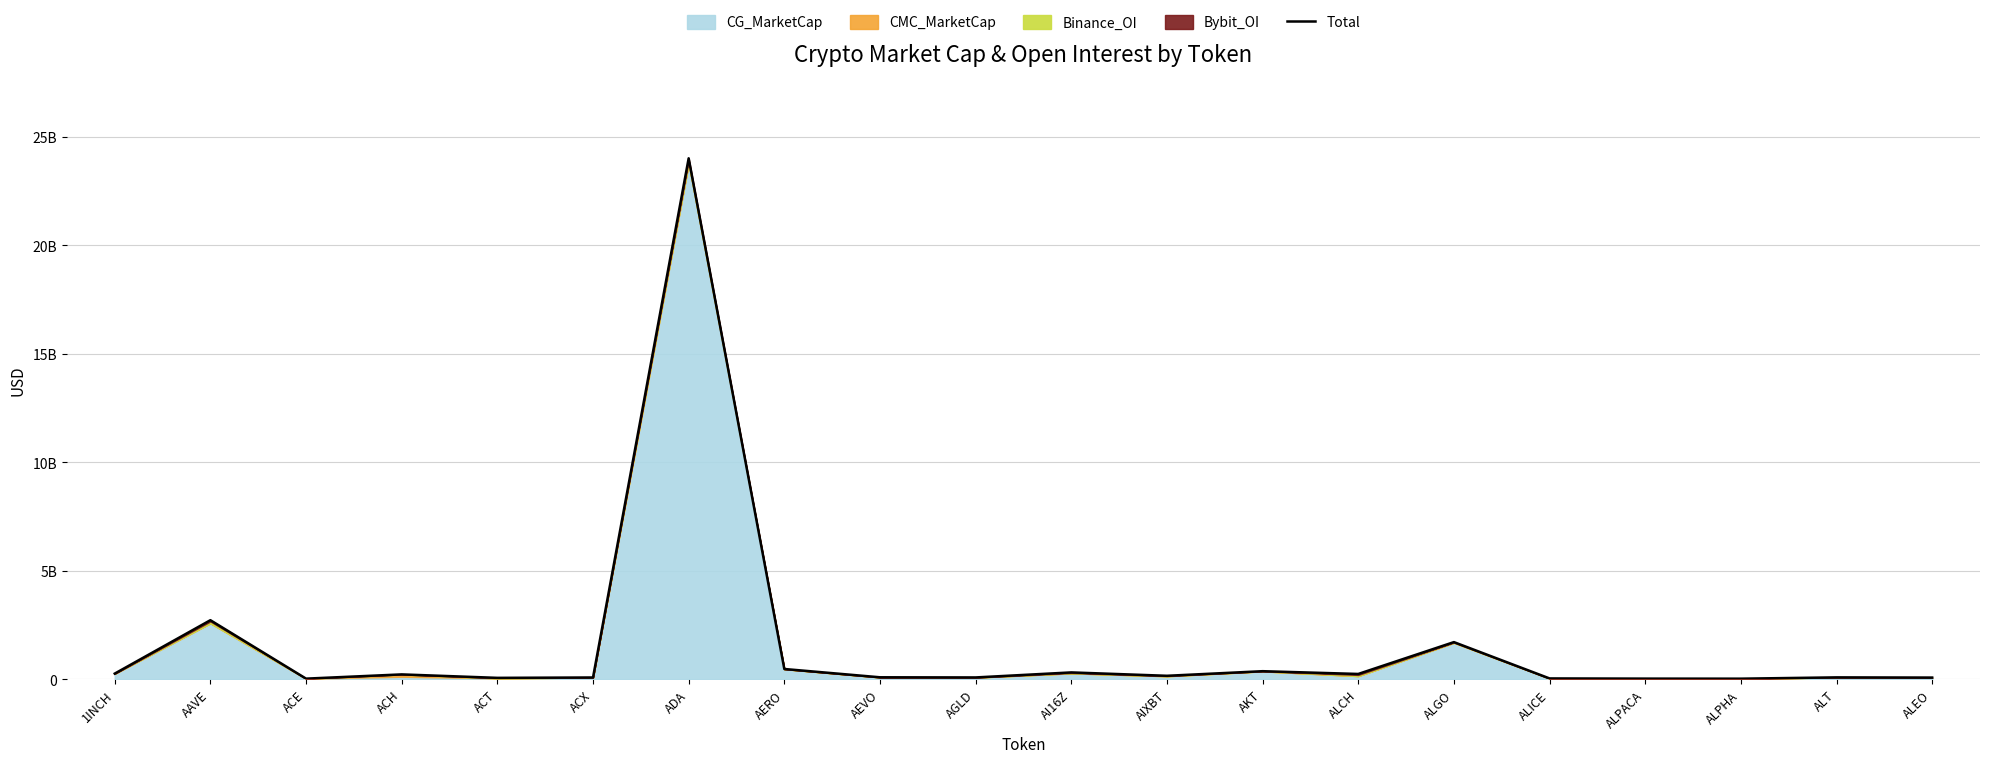

How many interior local valleys (lower than both neighbors) does the data have?

6